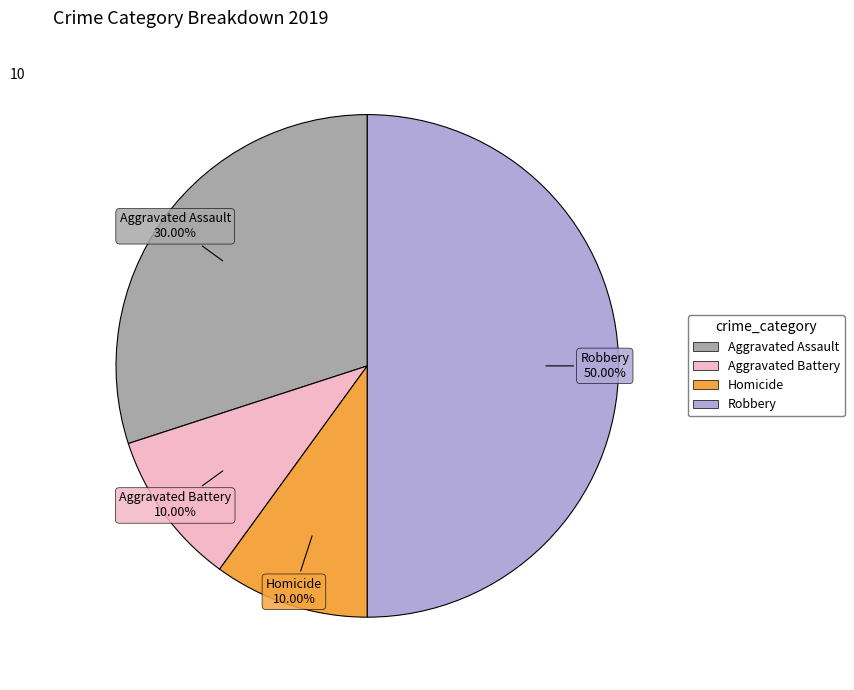

To the nearest percent, what is the difference between the largest and smallest slice percentages?

40%